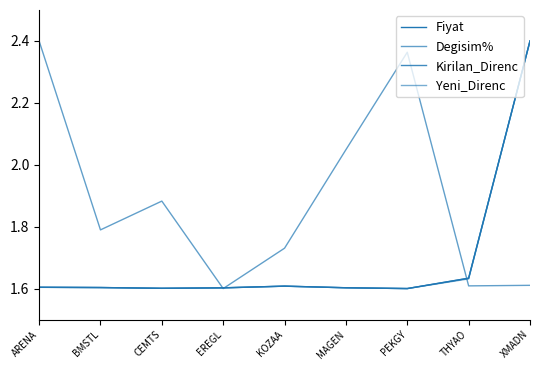

Where is the first local maximum for Degisim%?

CEMTS